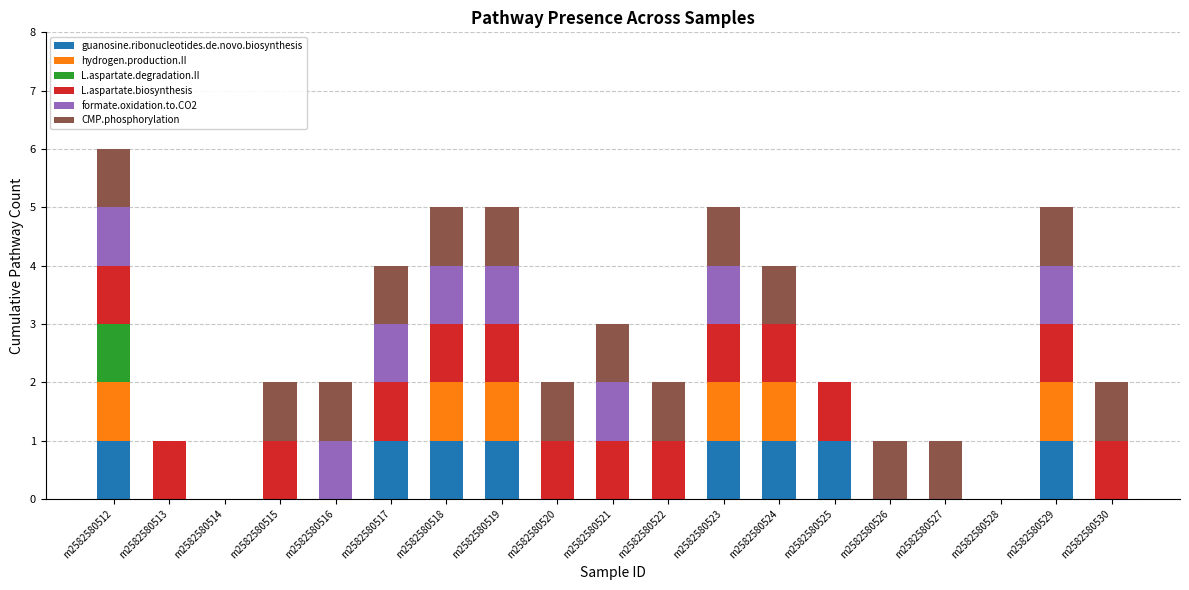

What is the total value across all series at m2582580529?

5